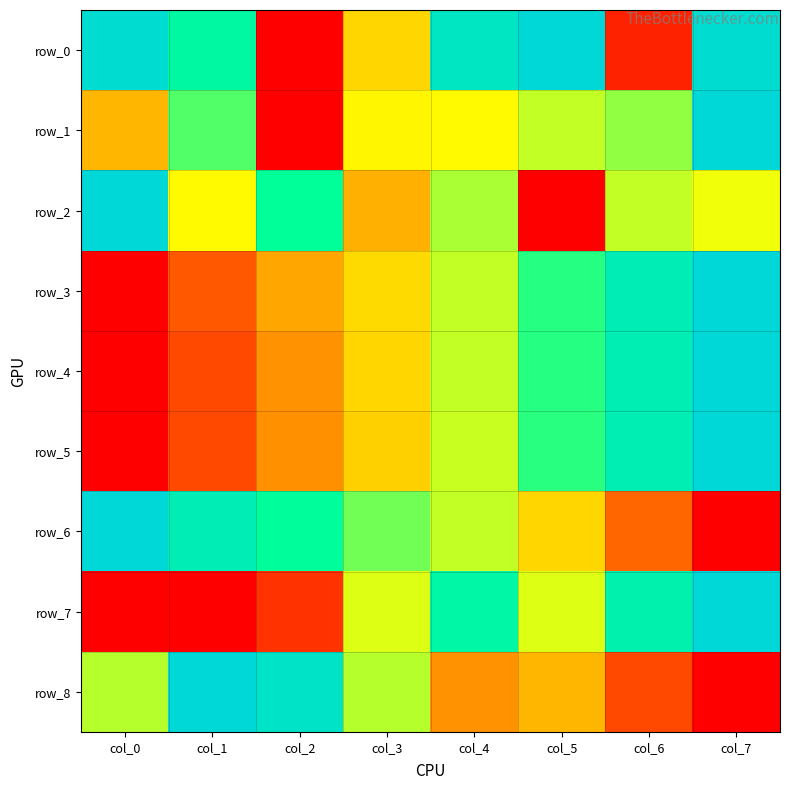

What is the sum of the row_5 values at col_1 and col_3?

0.6